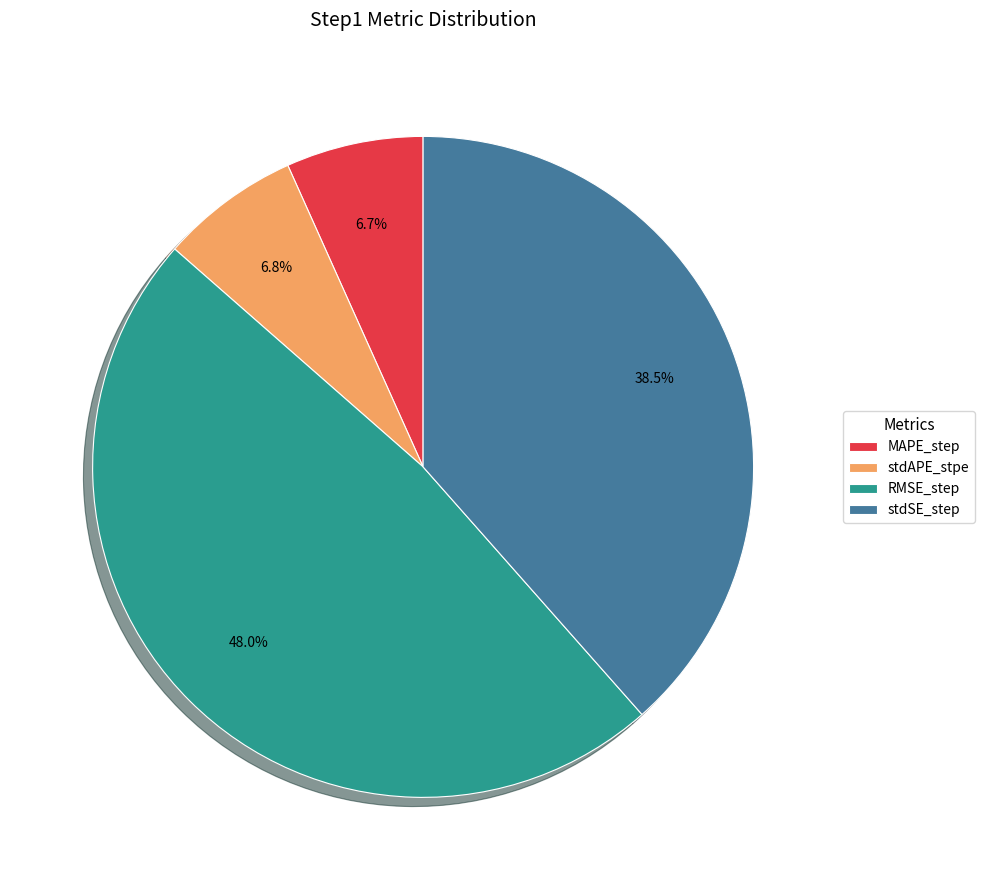

Which has a higher value, stdSE_step or MAPE_step?

stdSE_step